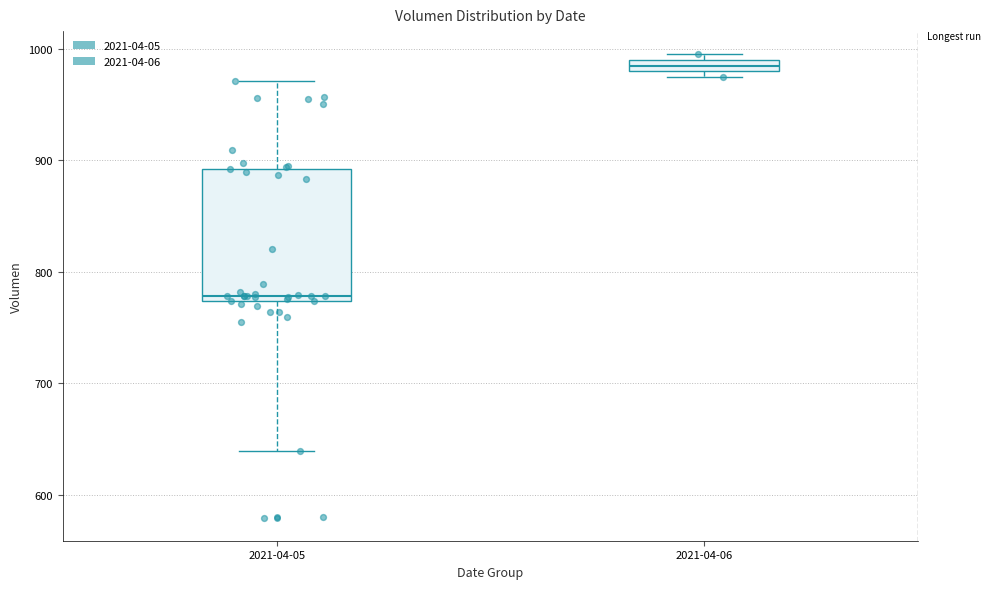

Comparing the boxes themselves (not the whiskers), which one is the tallest?

2021-04-05